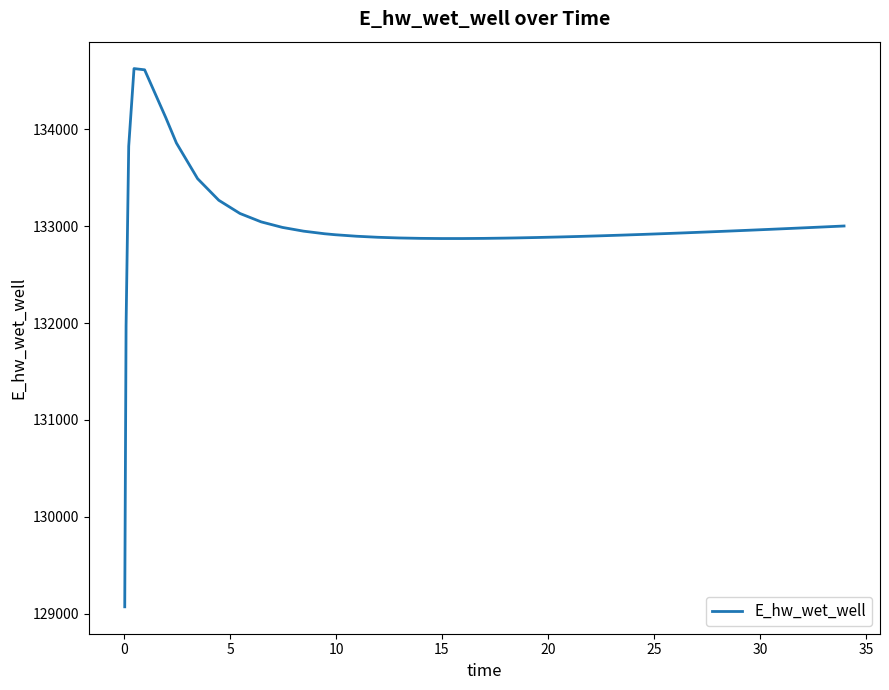

What is the maximum value shown in the chart?

134628.0